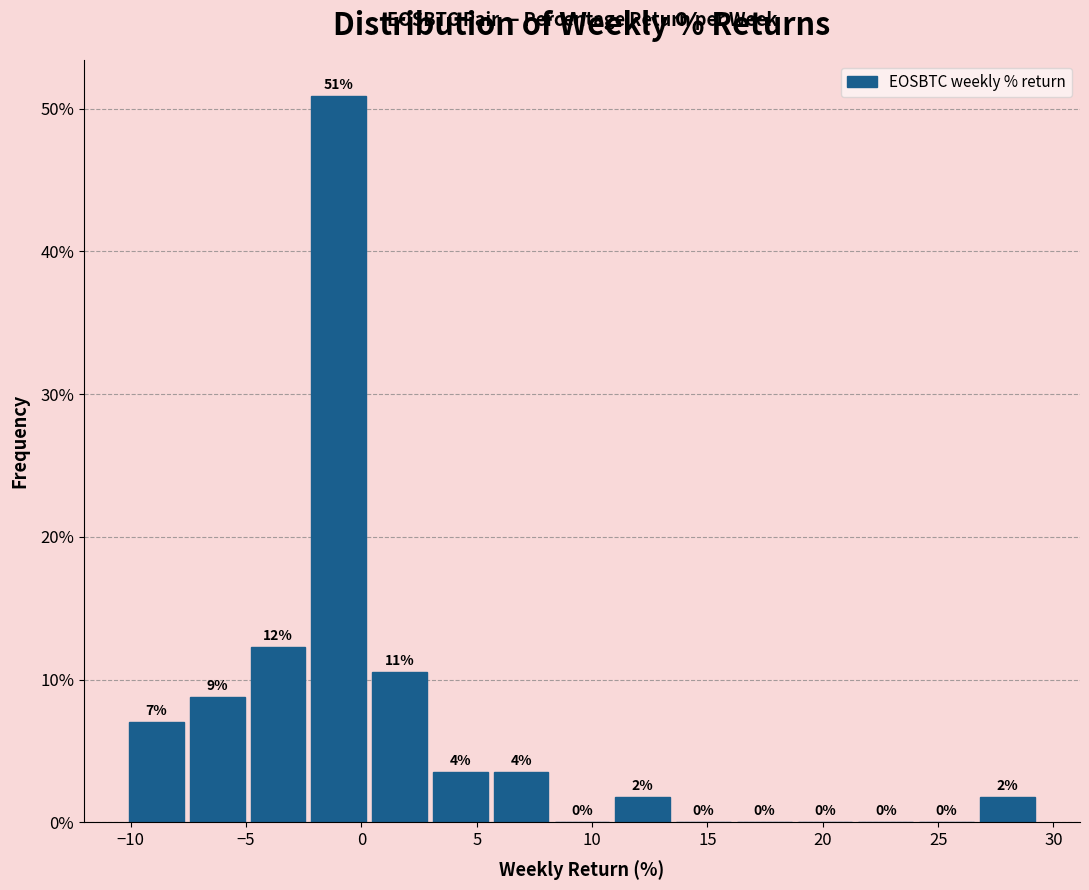

Over which range of the x-axis is the bar tallest?

-2.5 to 0.5